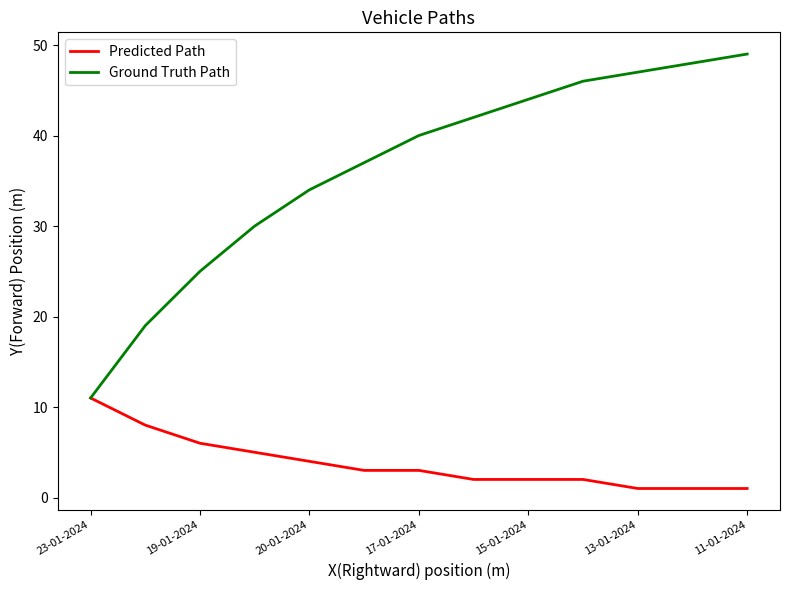

Reading right to left, transcribe all the data shown in this chart.

Predicted Path: 1	1	1	2	2	2	3	3	4	5	6	8	11
Ground Truth Path: 49	48	47	46	44	42	40	37	34	30	25	19	11